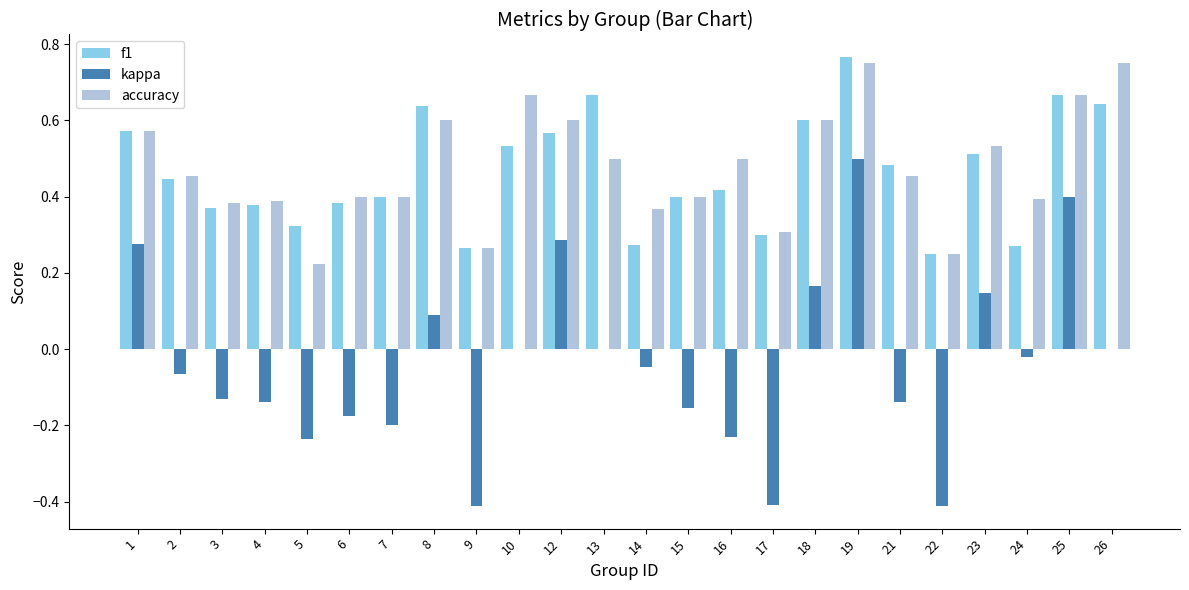

Between 1 and 25, which series saw the biggest shift?

kappa